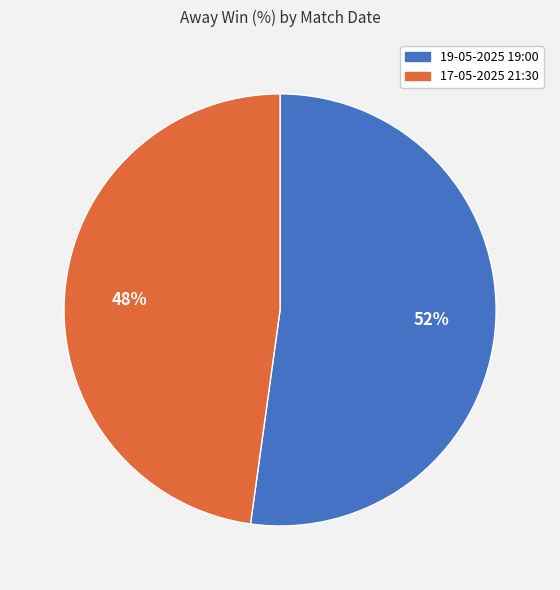

Does 17-05-2025 21:30 account for over 50% of the chart?

No